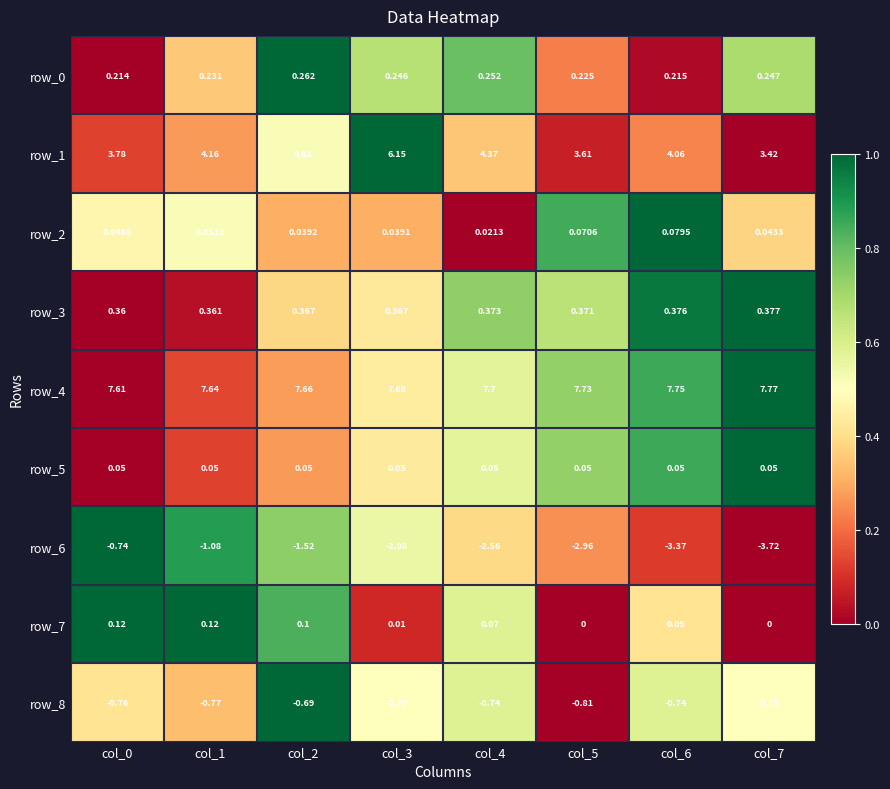

How many data points does each series have?

8